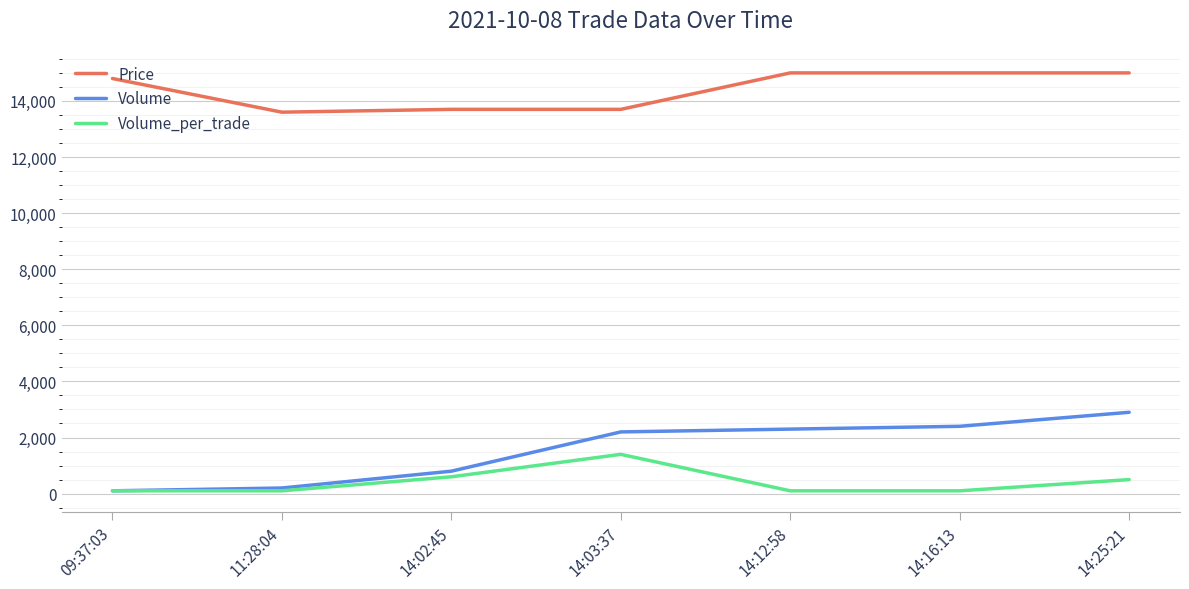

How many values in the Volume_per_trade series exceed 100?

3